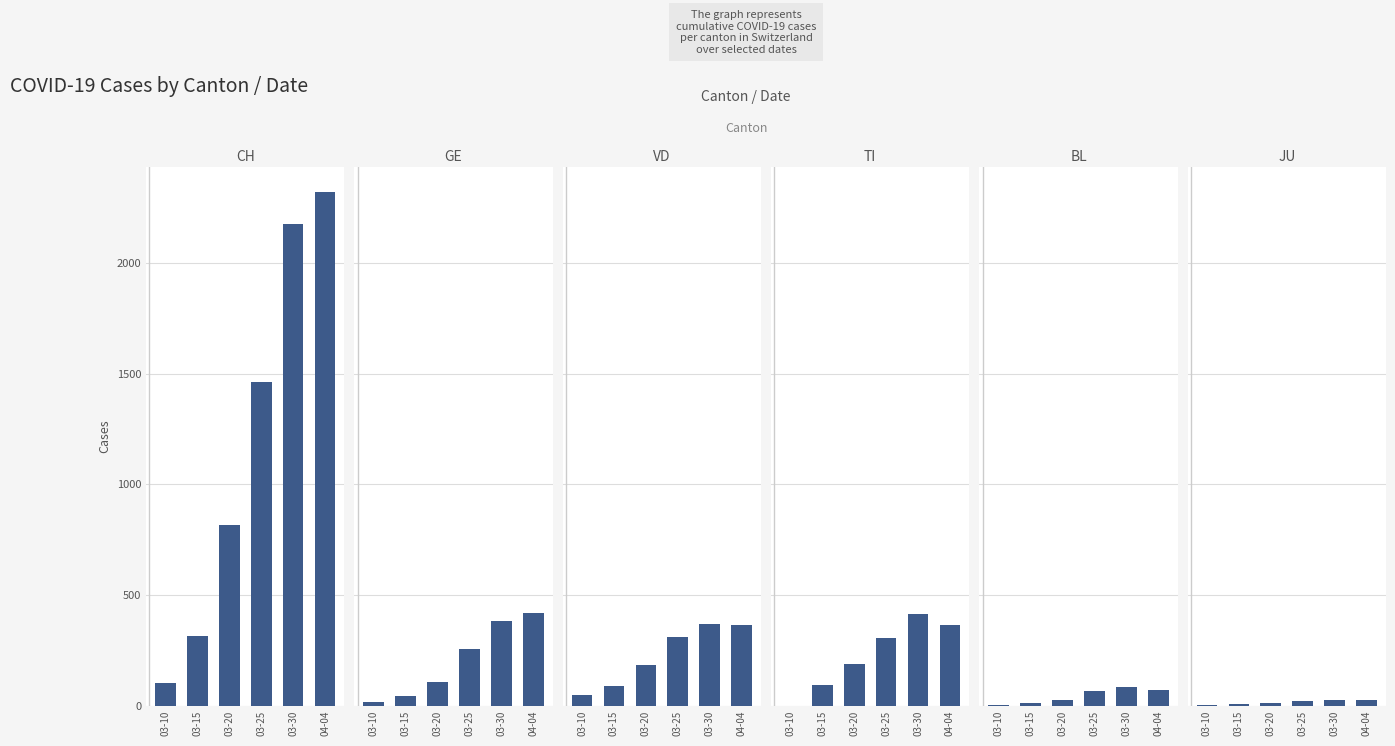

What is the label of the 1st bar from the left?

03-10